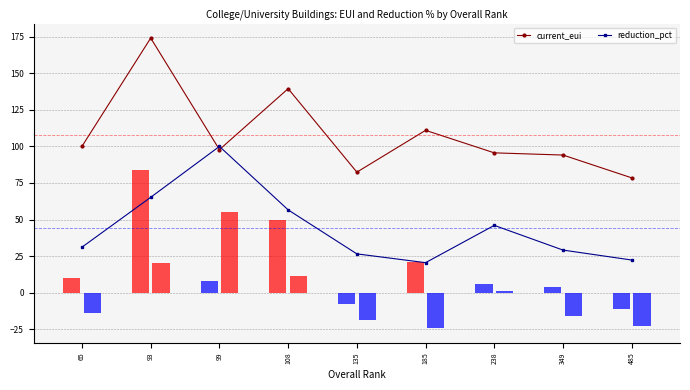

True or false: current_eui has a value of 111.0 at 185.

True